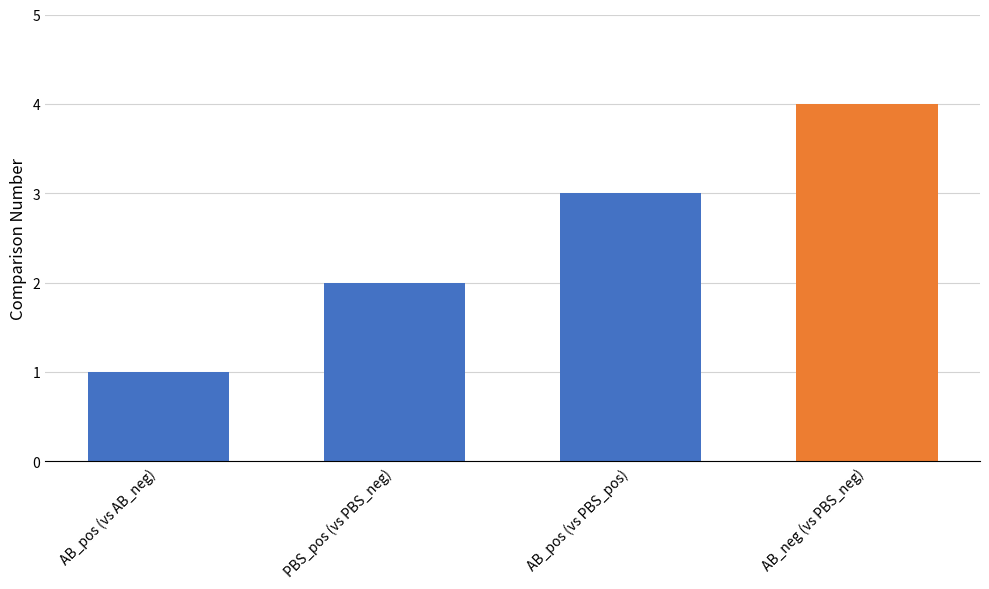

True or false: the data shows 2 at AB_pos.

False